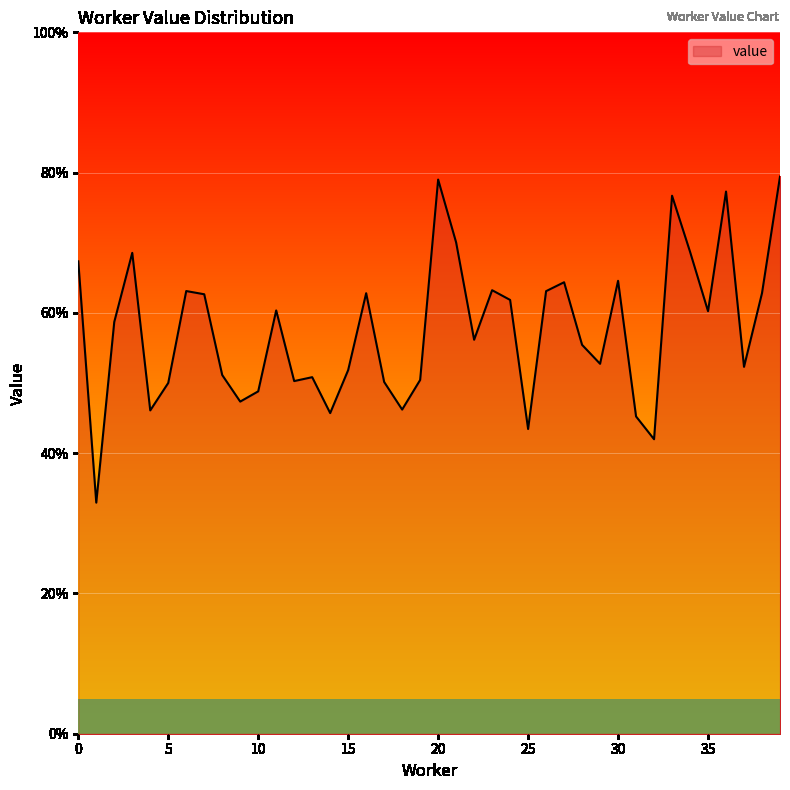

Does the chart display data point markers on the line(s)?

No